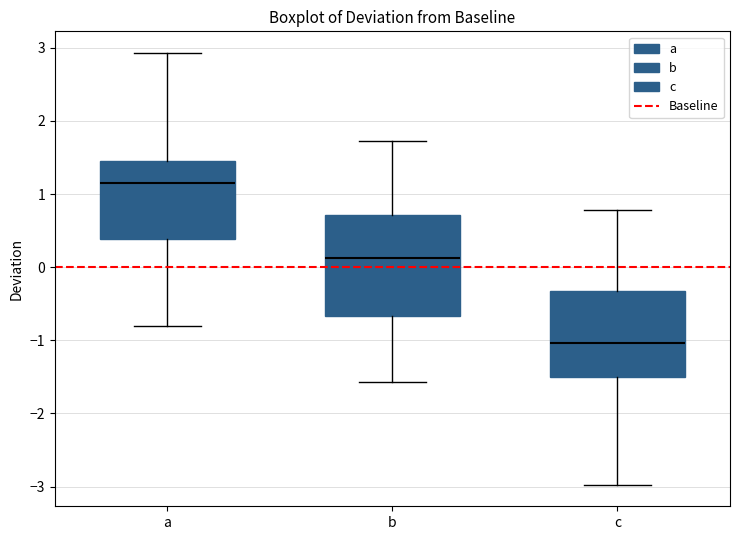

Which box has the highest median line?

a